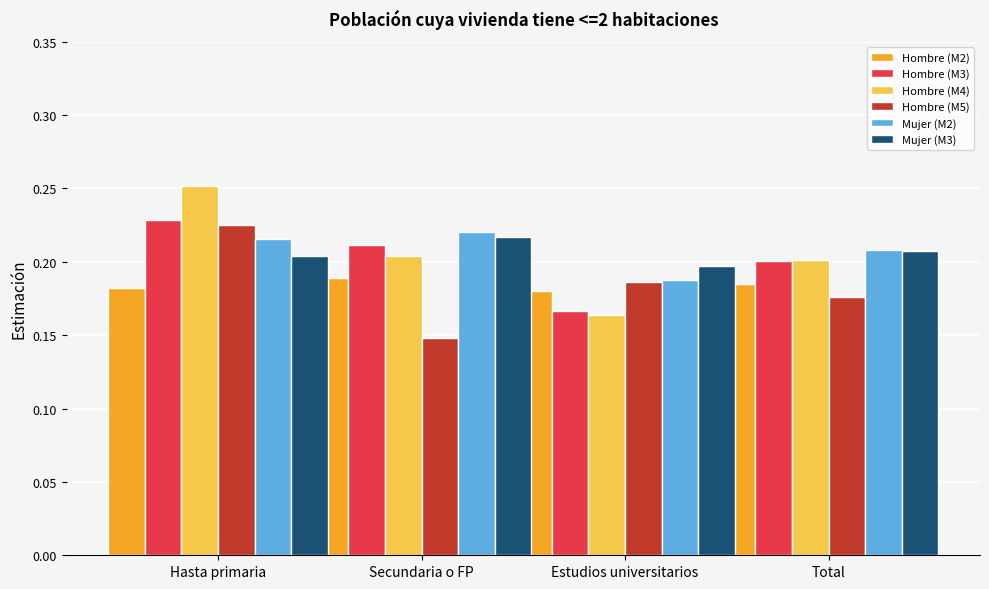

What position from the left is Secundaria o FP?

2